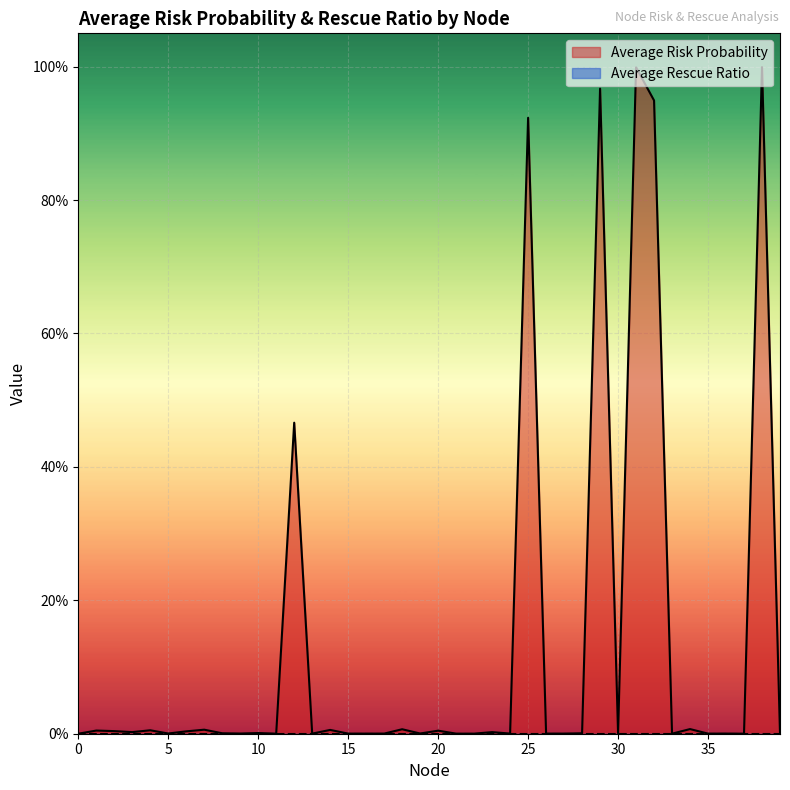

Which label corresponds to the largest value in the chart?

38